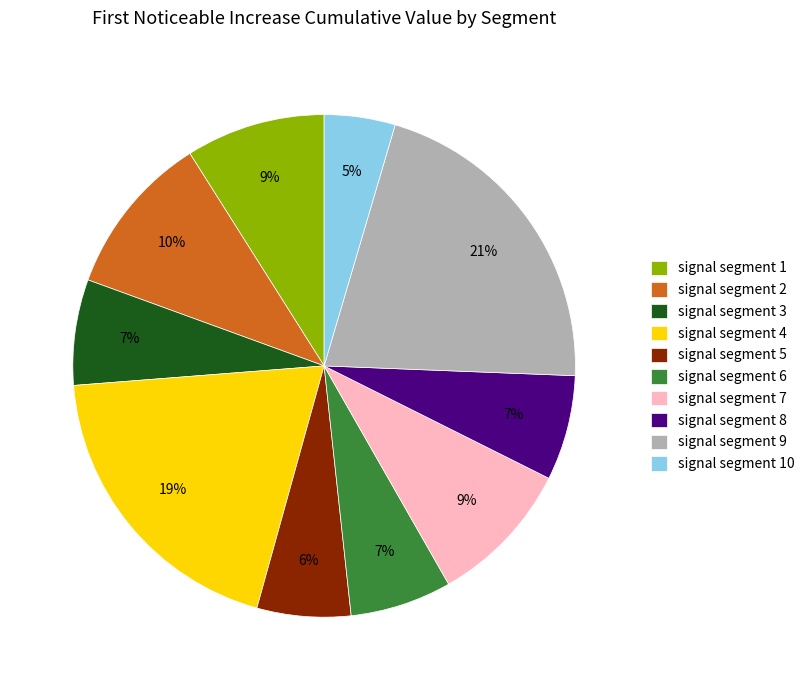

Which category has the smallest portion of the pie?

signal segment 10